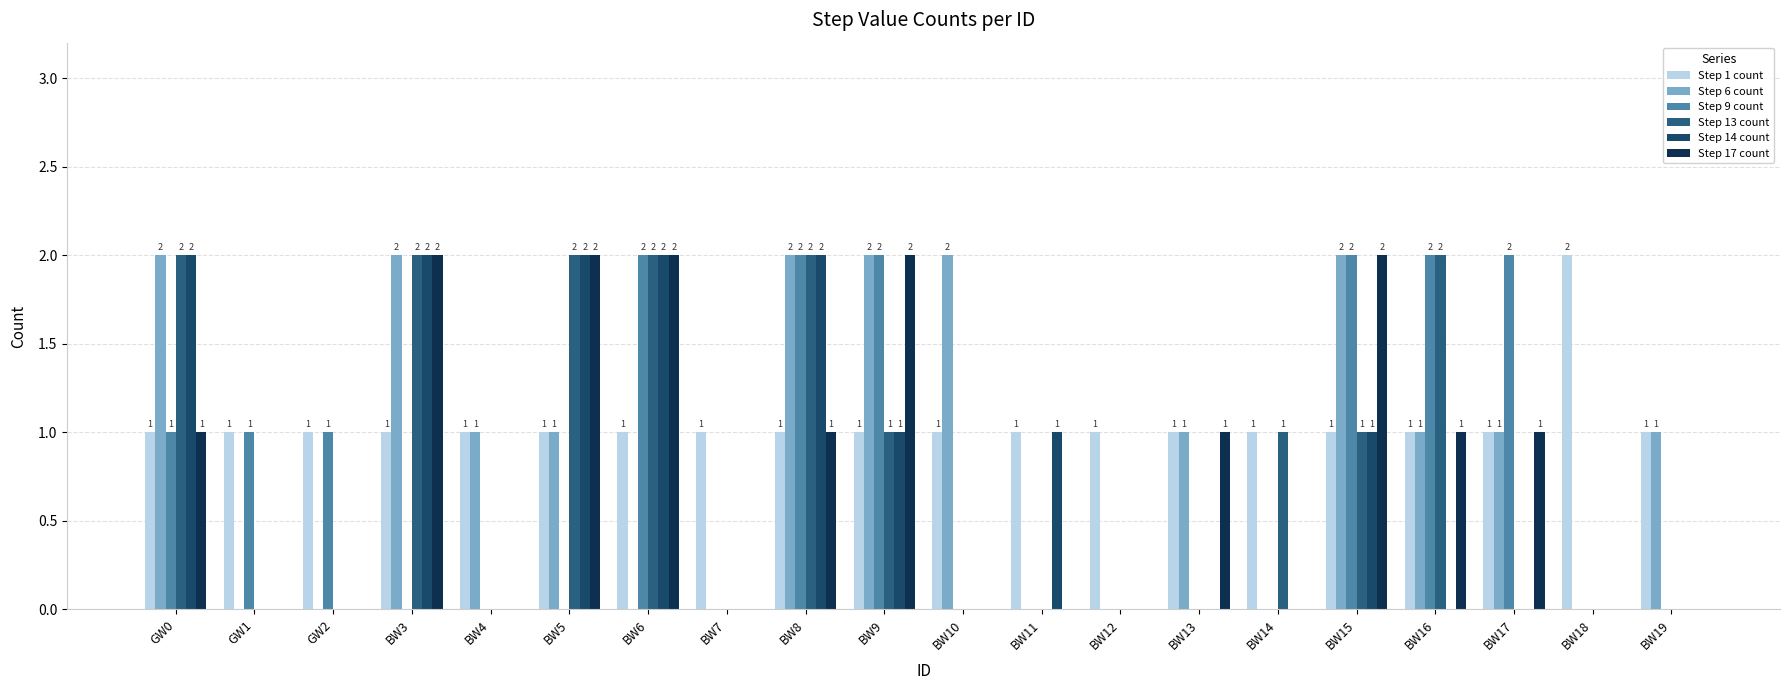

What is the total value across all series at BW14?

2